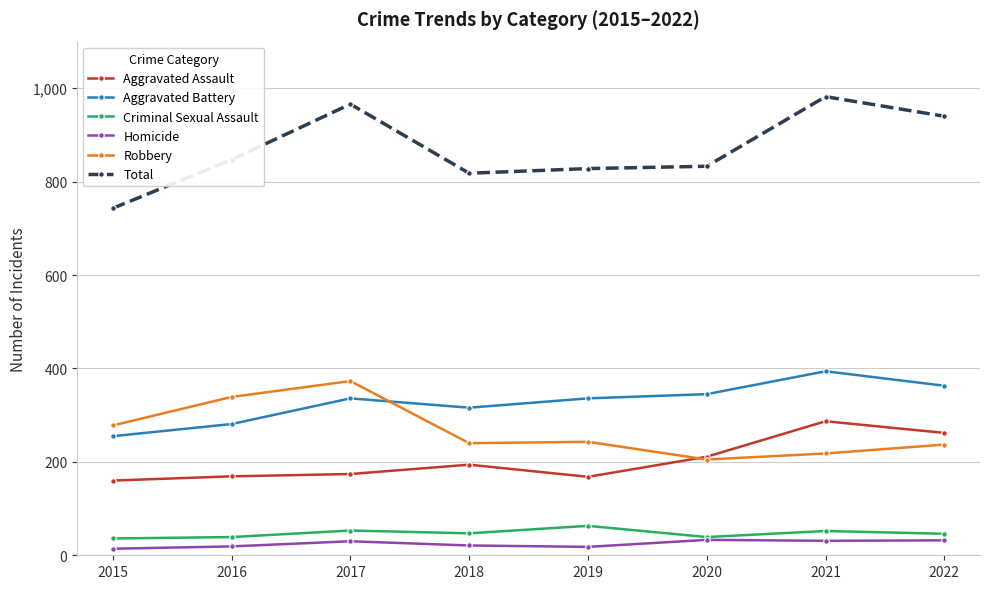

Is it true that Aggravated Battery equals 394 at 2021?

True